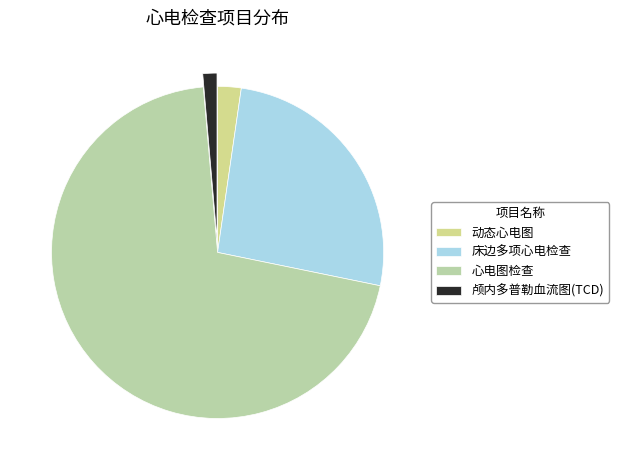

Which category has the biggest portion of the pie?

心电图检查